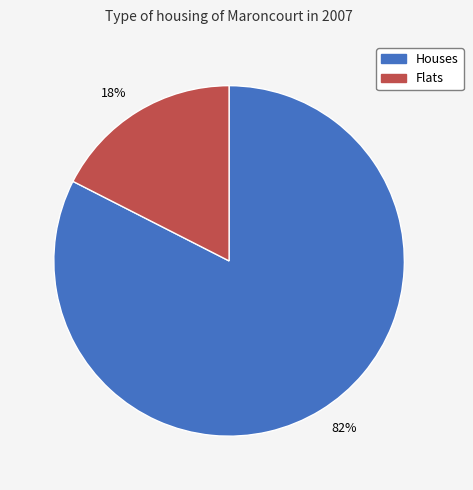

Do 82% and 18% together represent more than half of the pie?

Yes